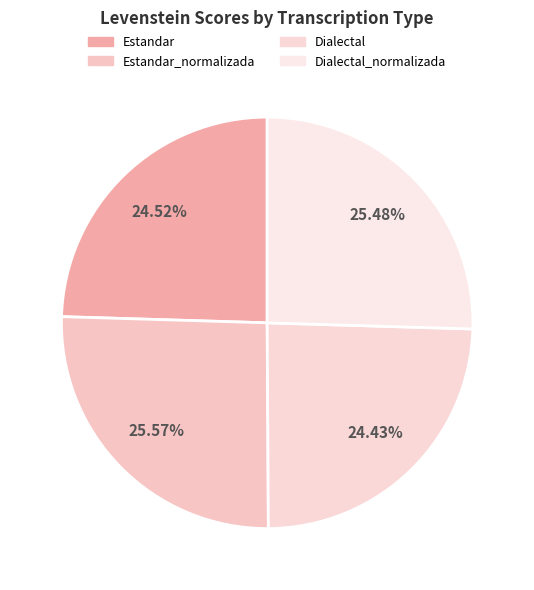

To the nearest percent, what portion does Estandar represent?

25%